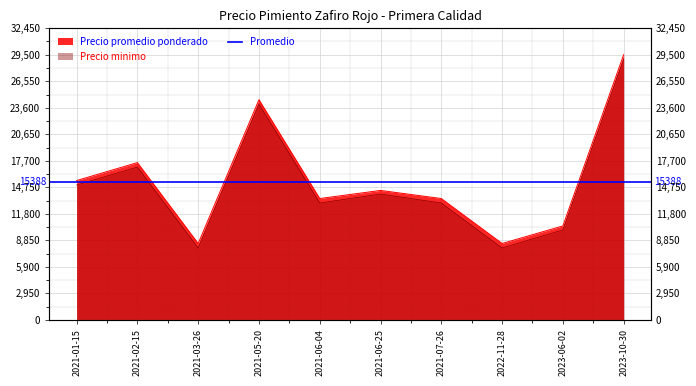

True or false: Precio promedio ponderado and Precio minimo intersect in this chart.

False